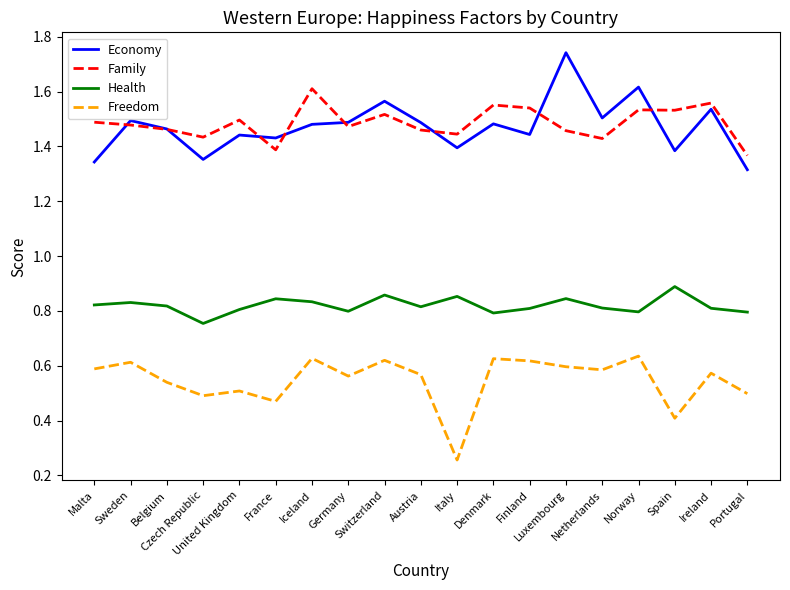

Rank the series by their maximum value, from highest to lowest.

Economy, Family, Health, Freedom